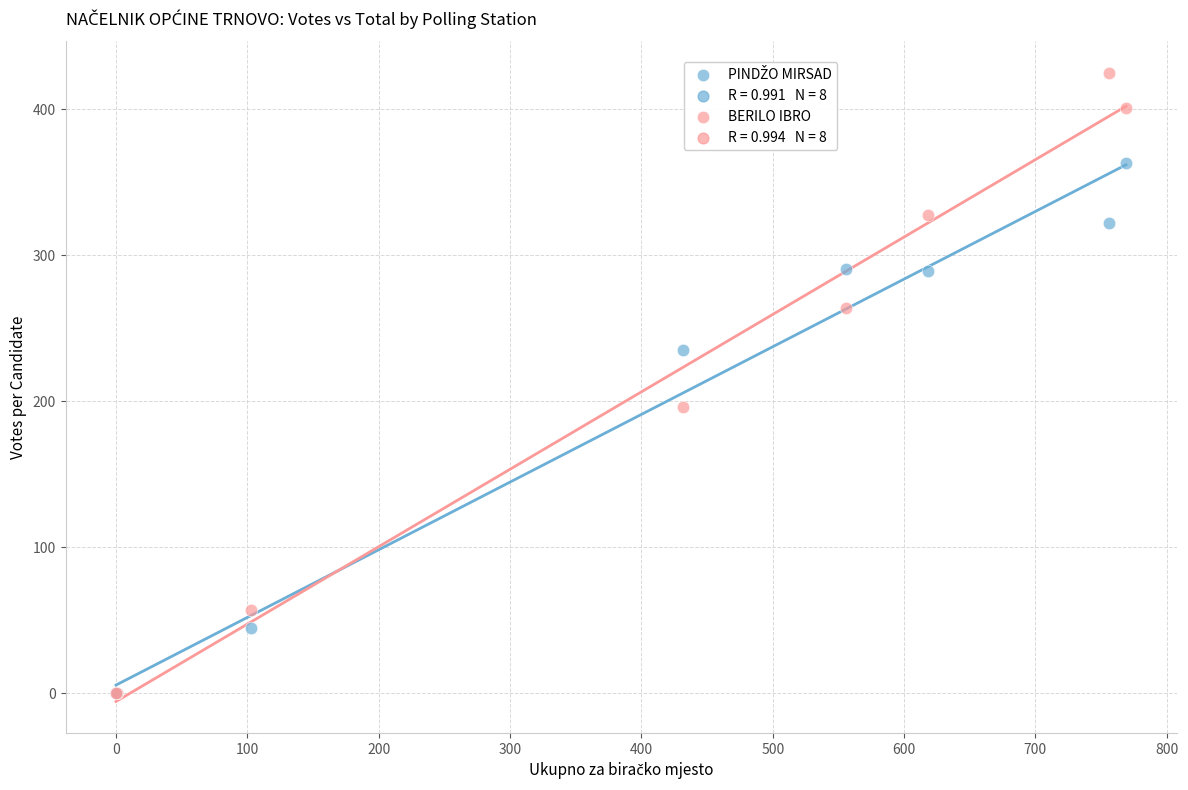

Which series has the widest spread of Y values?

BERILO IBRO